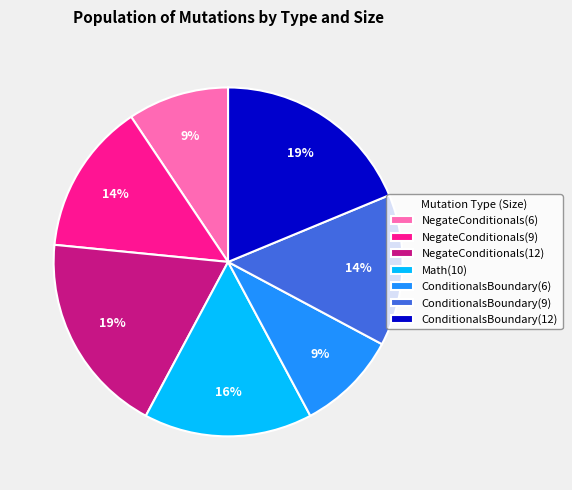

Do NegateConditionals(12) and ConditionalsBoundary(9) together represent more than half of the pie?

No